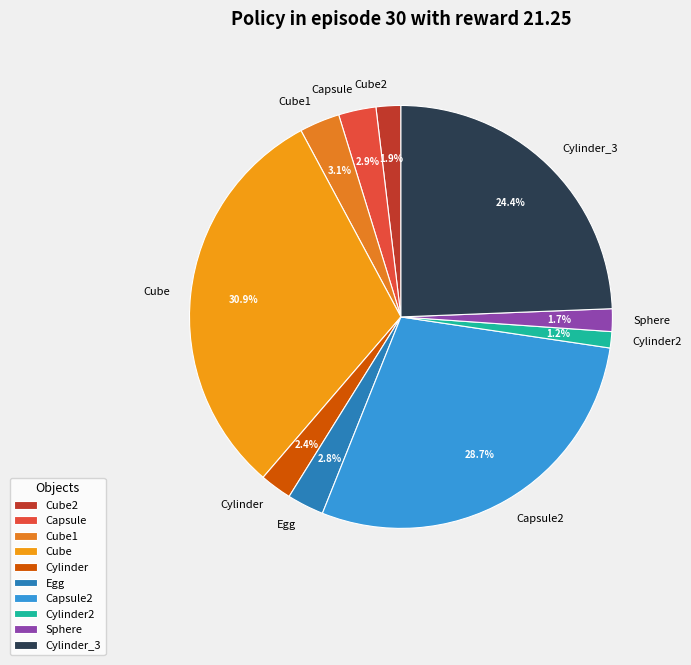

Does Cylinder represent more than half of the total?

No